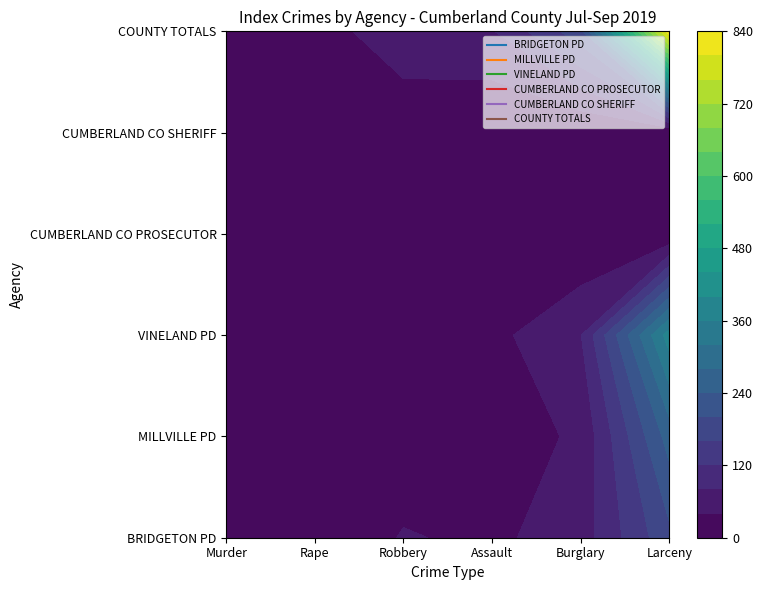

What is the average value of the COUNTY TOTALS series?

196